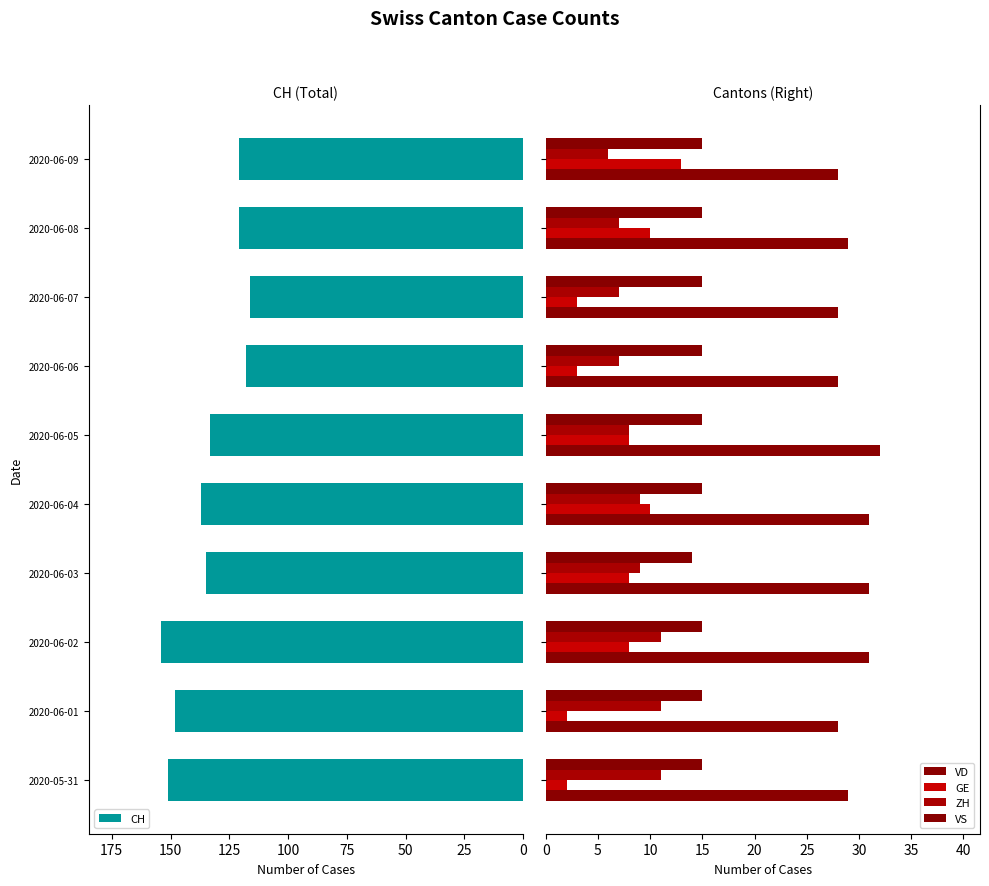

The value of CH at 2020-06-02 is 154. True or false?

True